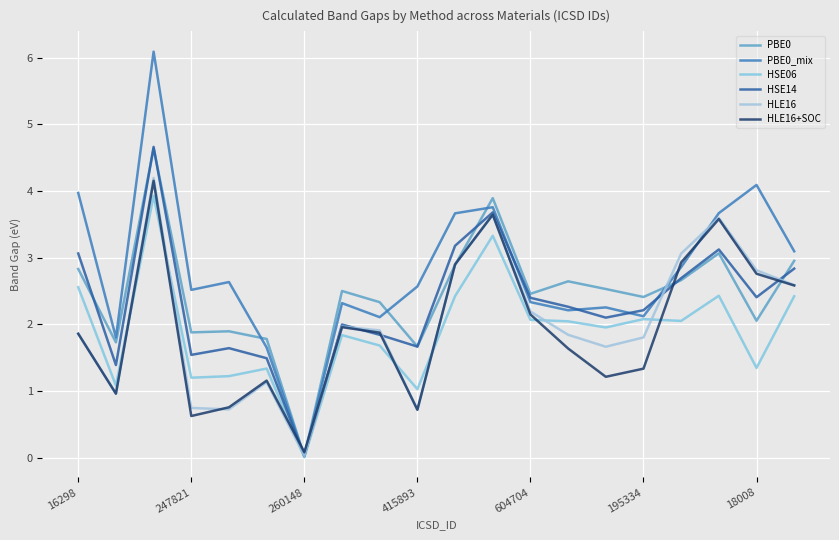

Is this an area chart (filled region under the line)?

No